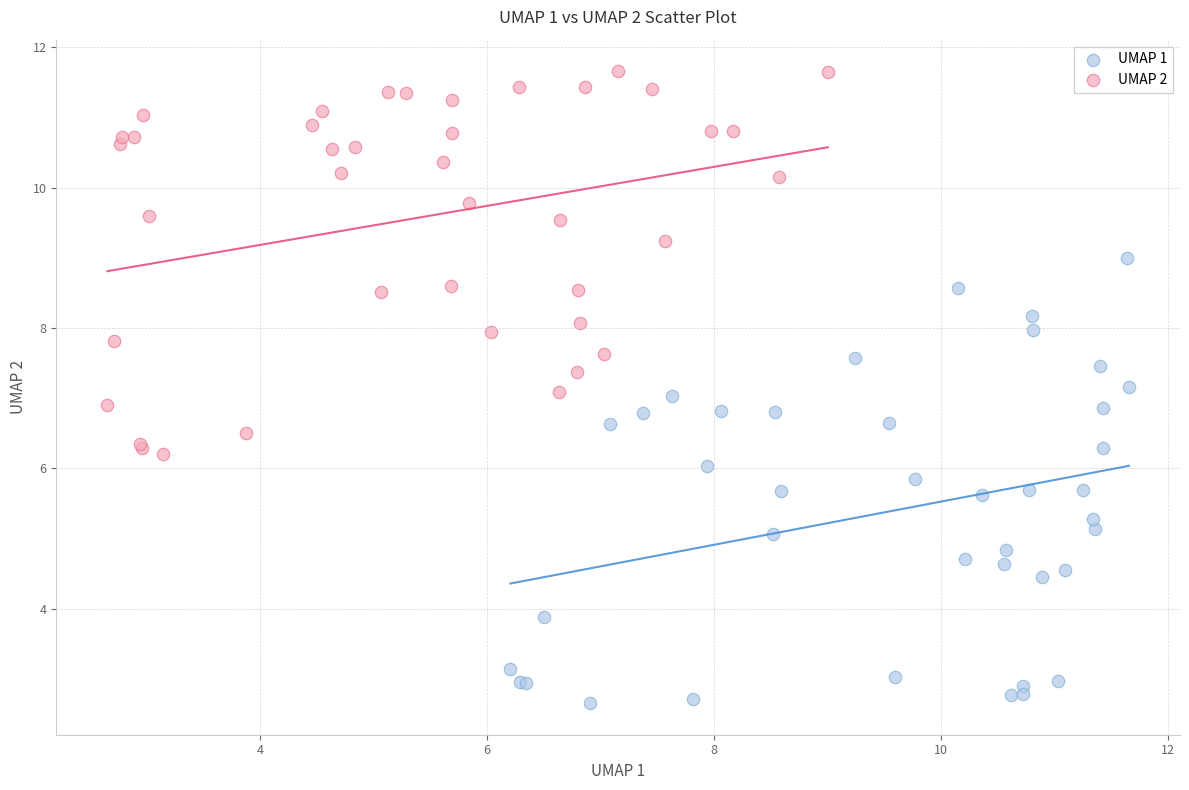

Which series contains the lowest Y value?

UMAP 1